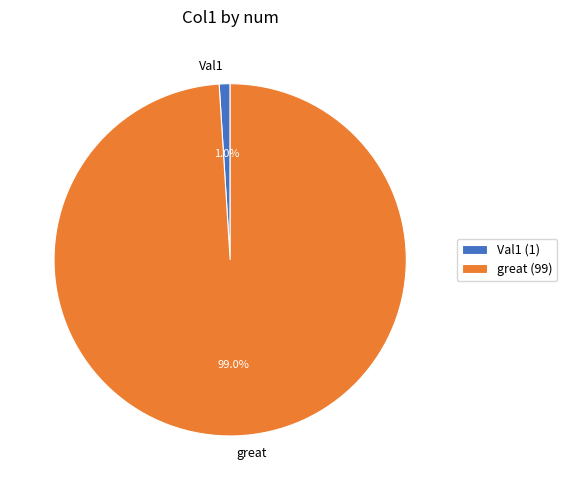

Which category accounts for the majority?

great